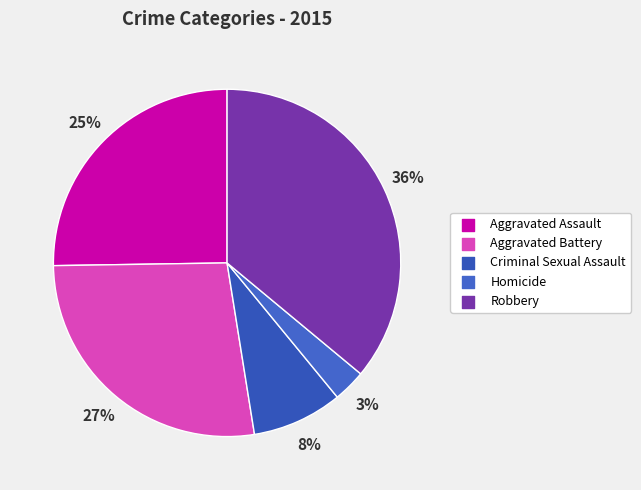

To the nearest percent, what is the average slice percentage?

20%